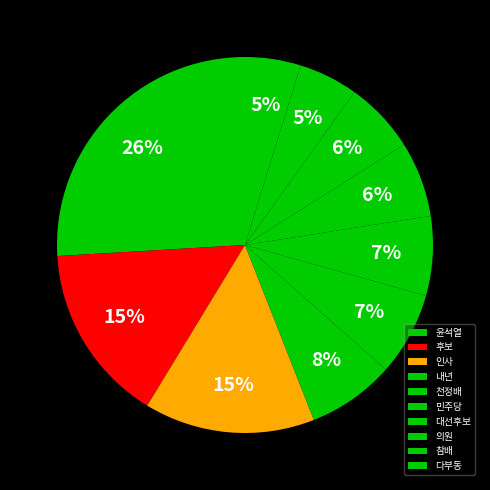

Which category has the smallest portion of the pie?

다부동